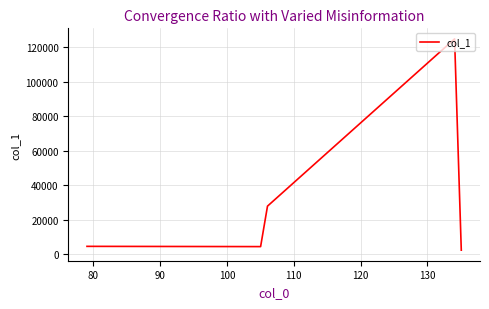

What is the maximum value shown in the chart?

124821.4